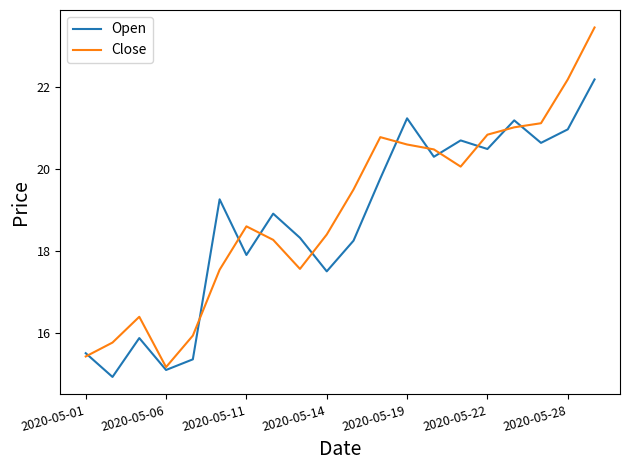

What is the difference between the maximum and second lowest values in the Open series?

7.1